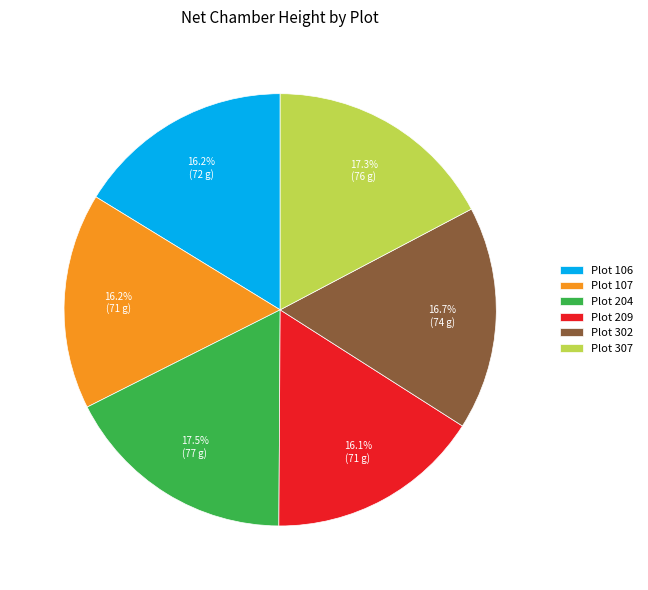

Which has a higher value, Plot 204 or Plot 209?

Plot 204